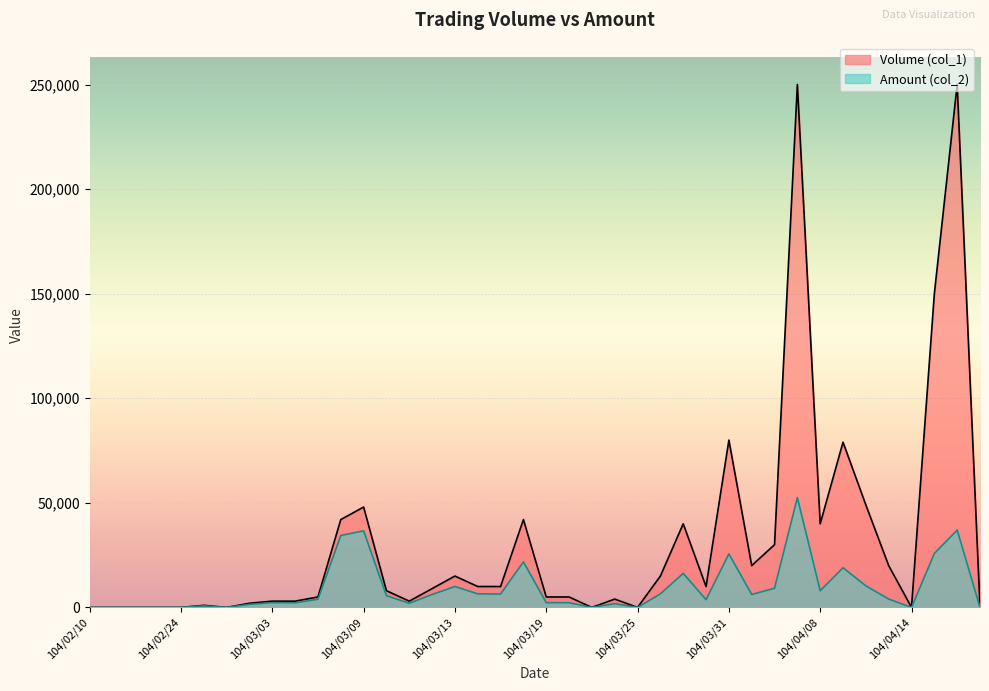

What is the label of the 21st point from the right?

104/03/18